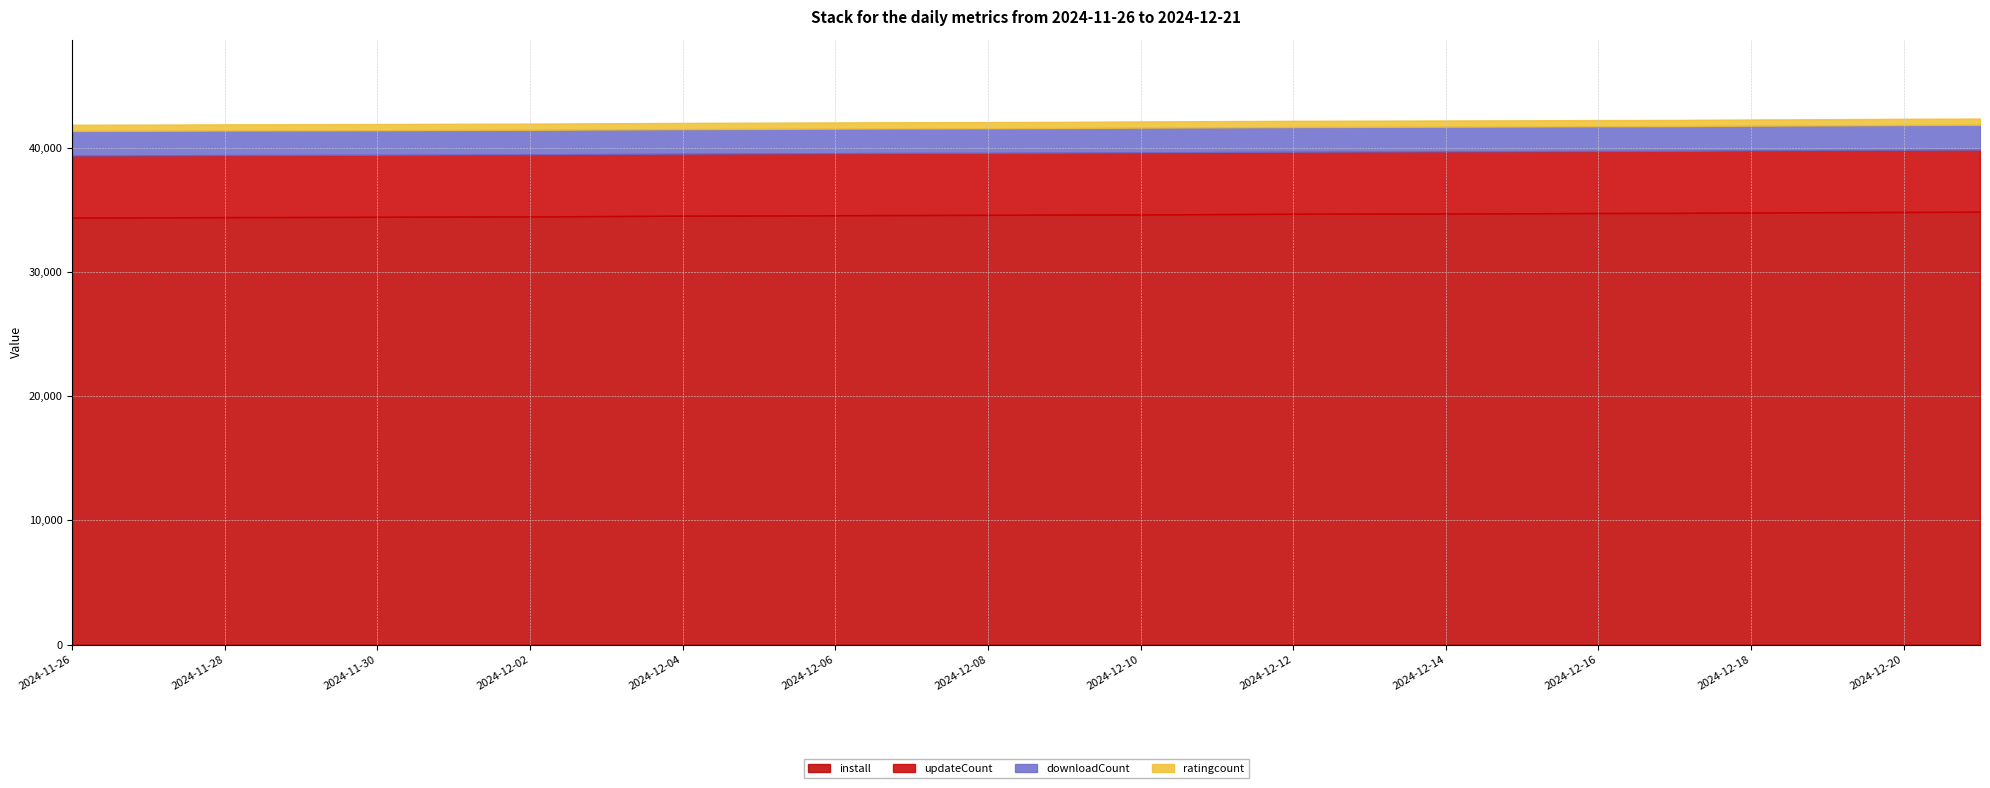

What is the lowest value of the install series?

34382.0